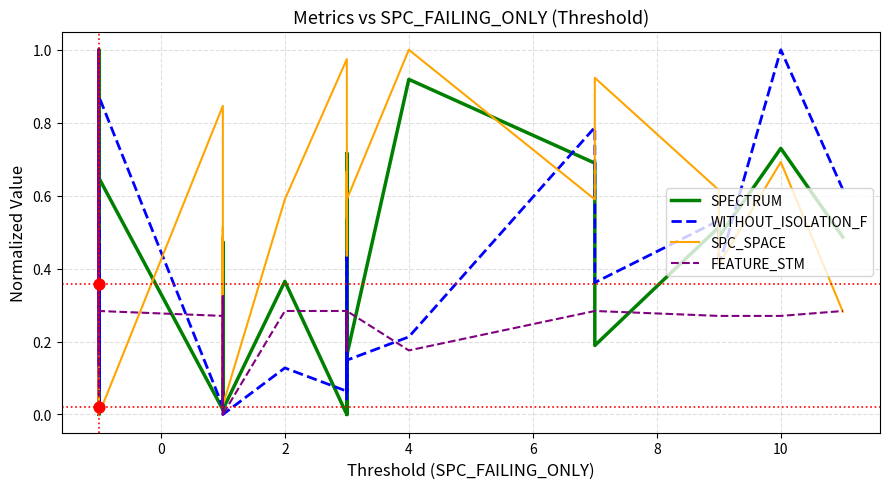

Which series reaches the minimum Y coordinate?

SPECTRUM